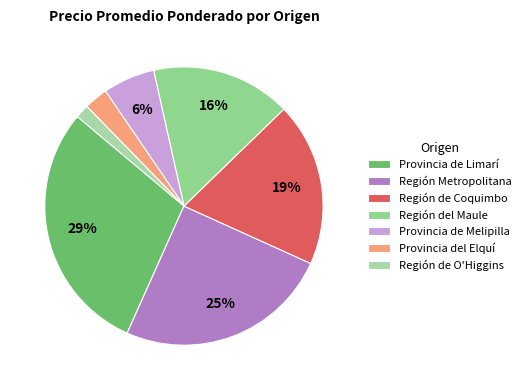

What percentage is the Región Metropolitana slice, to the nearest percent?

25%